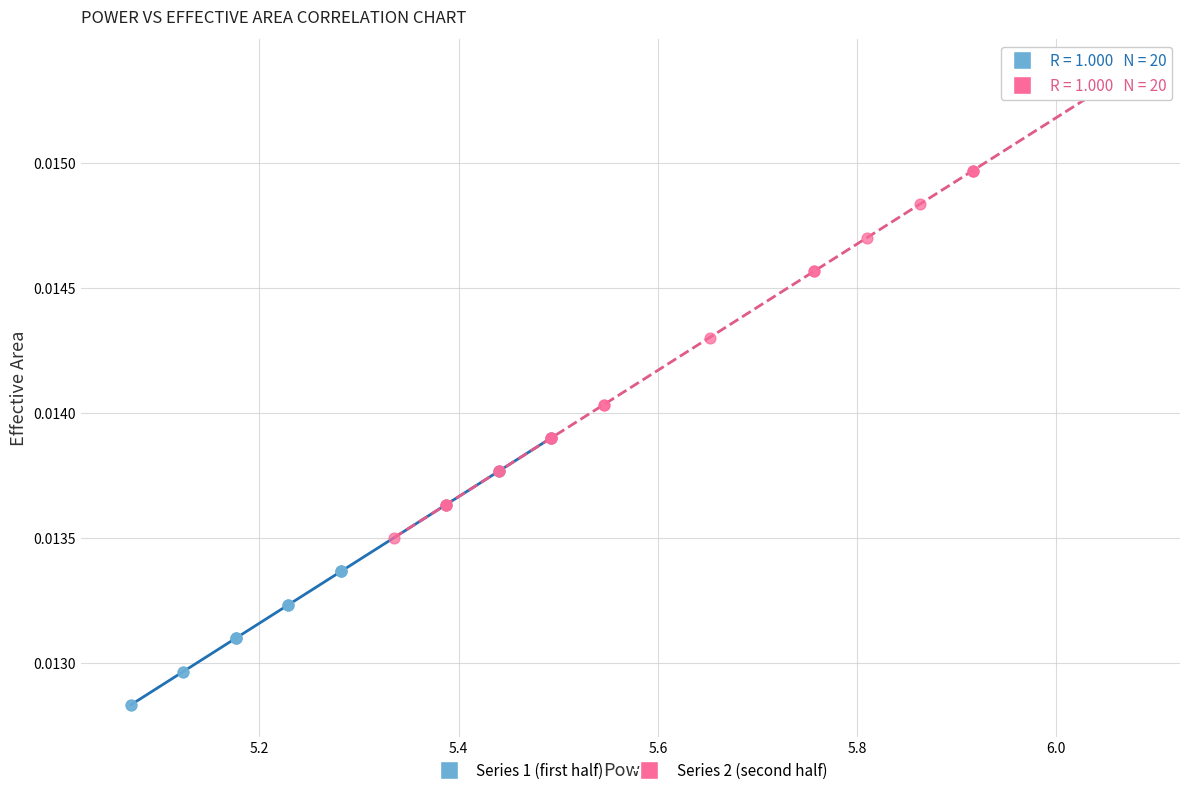

Which series has the largest Y range (max minus min)?

Series 2 (second half)